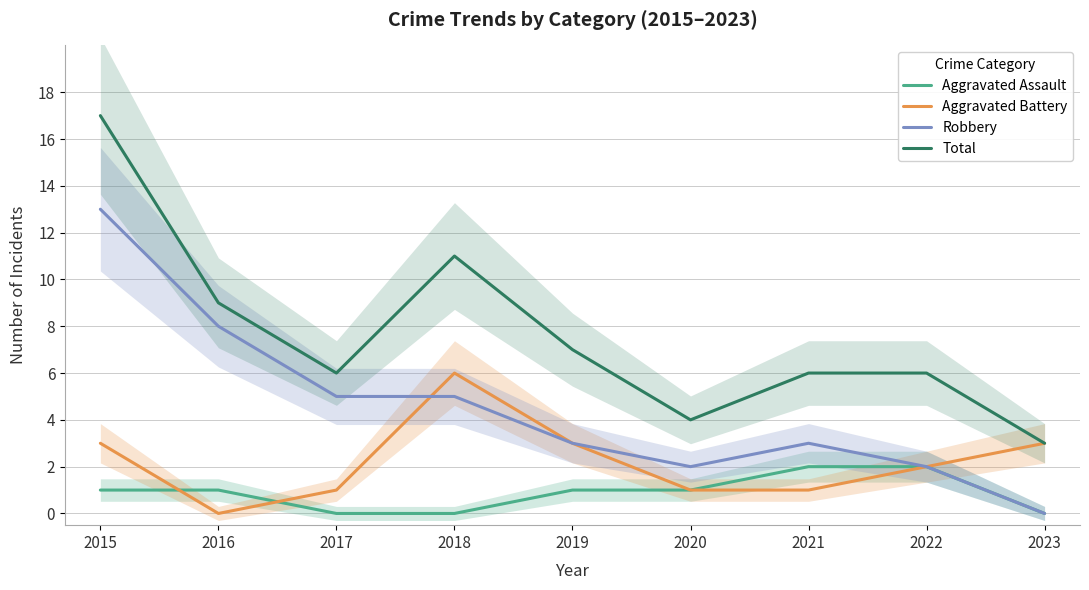

How many values in Aggravated Battery are above zero?

8